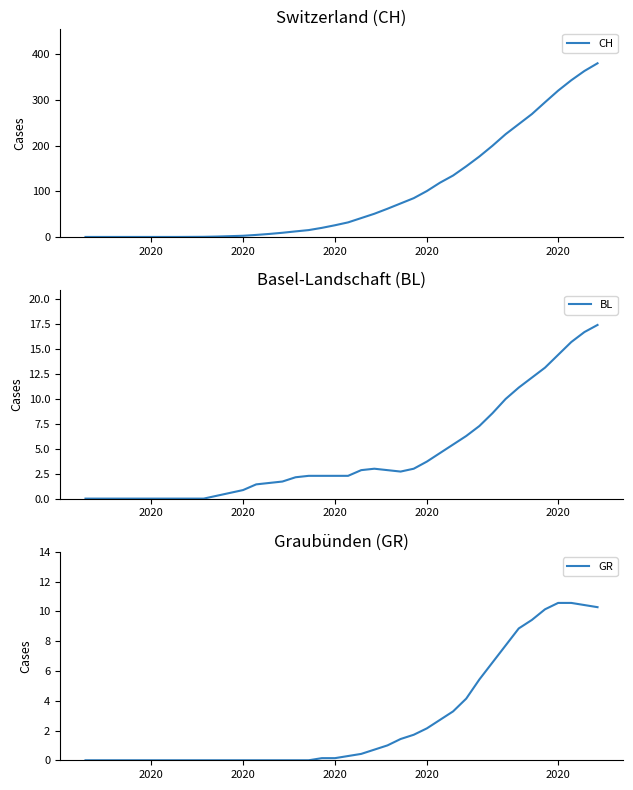

True or false: GR and CH intersect in this chart.

False